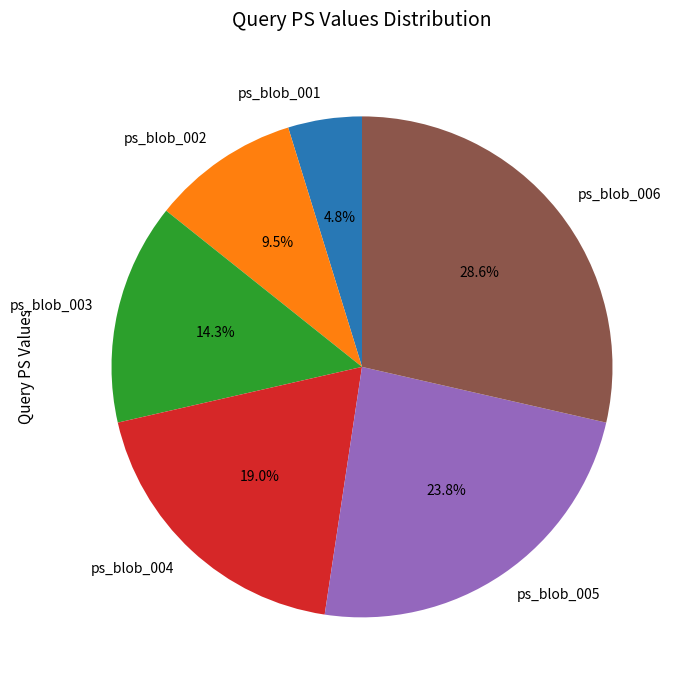

Is there a majority slice in this chart?

No